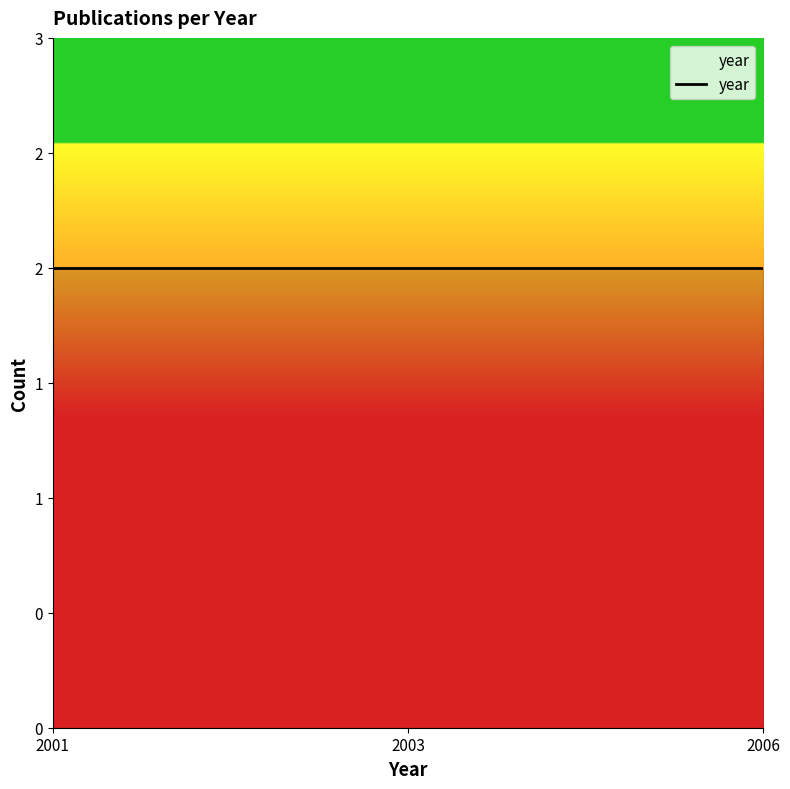

Count the values in the range 2001 to 2006.

6